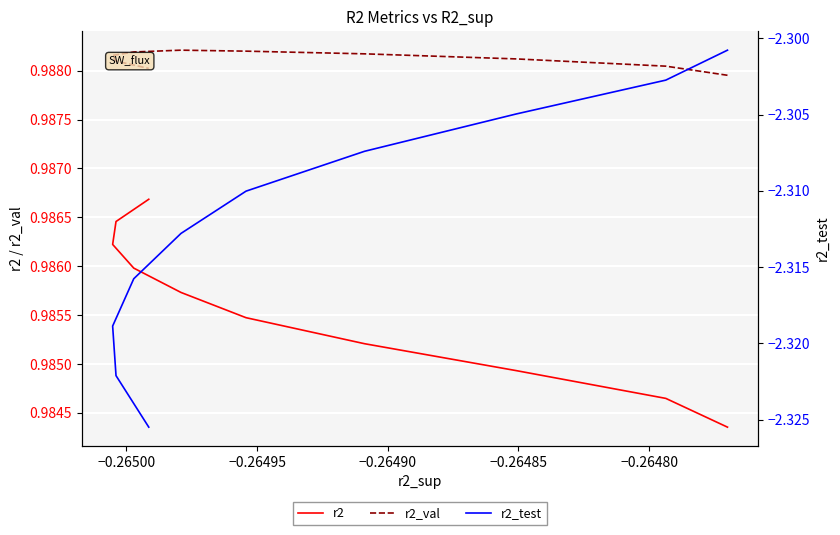

What are all the series names shown in the legend?

r2, r2_val, r2_test